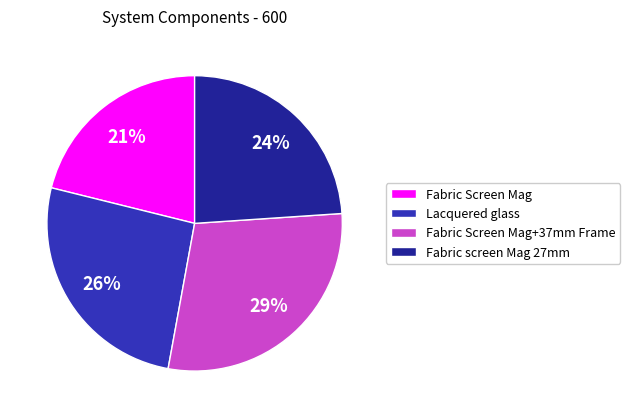

Do Fabric Screen Mag+37mm Frame and Fabric screen Mag 27mm together represent more than half of the pie?

Yes